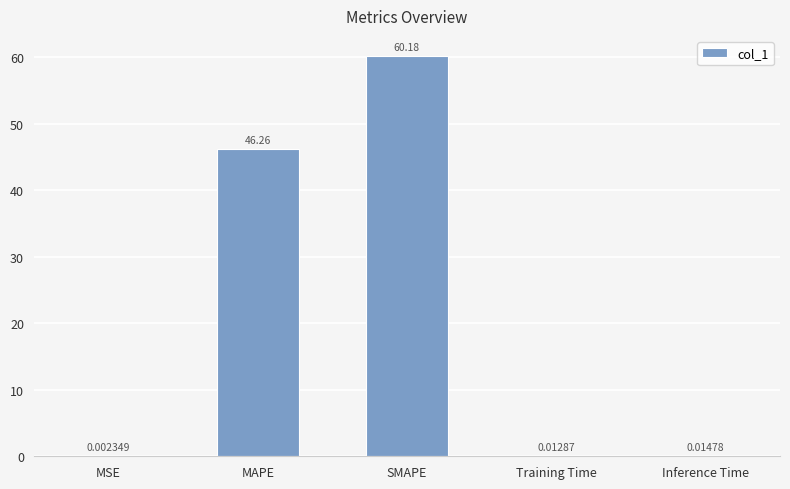

Which label corresponds to the largest value in the chart?

SMAPE